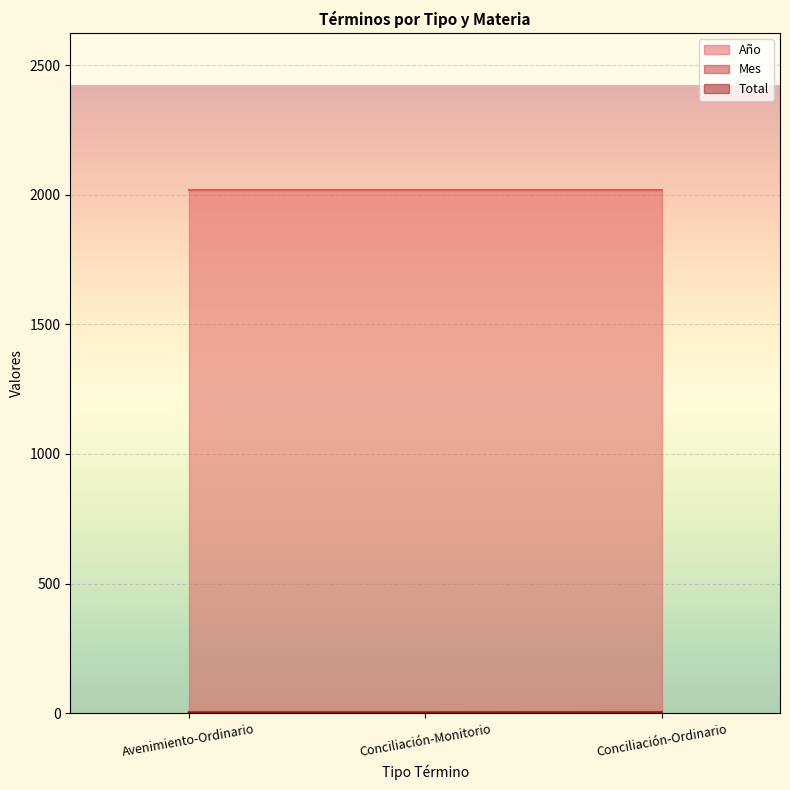

How many lines are shown in the chart?

3